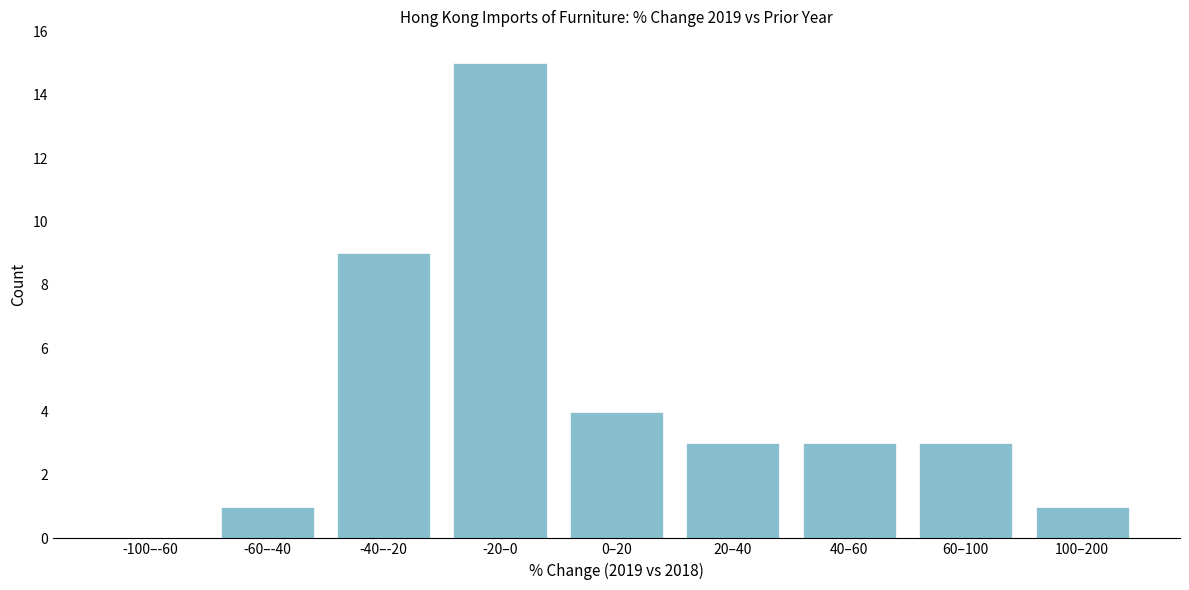

Reading left to right, what are all the values shown in this chart?

-100–-60=0	-60–-40=1	-40–-20=9	-20–0=15	0–20=4	20–40=3	40–60=3	60–100=3	100–200=1